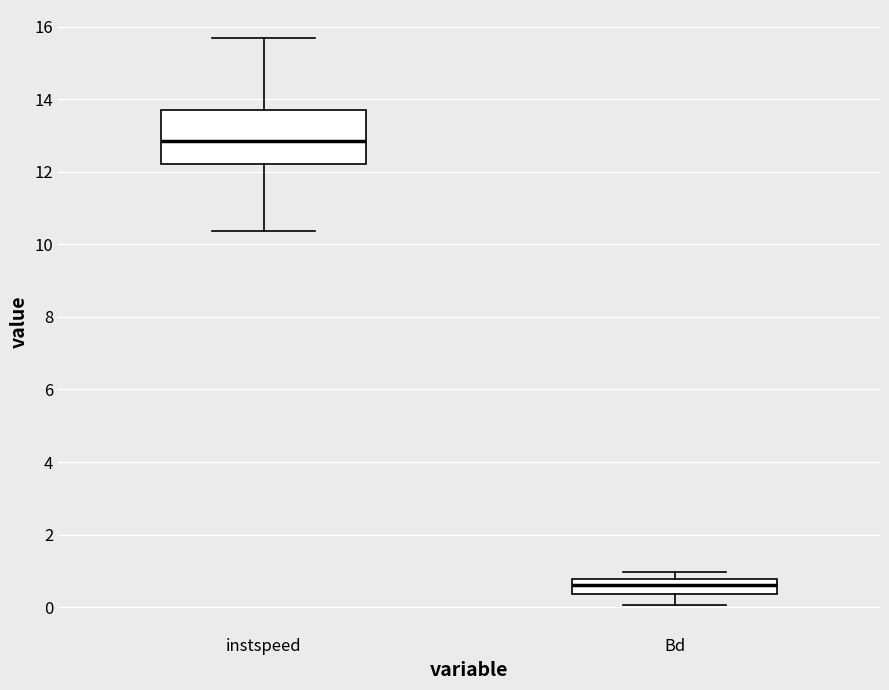

Reading left to right, read every box against the y-axis: the position of its median line, the range the box covers, and the ends of its whiskers. The values are not printed on the chart, so give them approximately, as read against the axis.

instspeed: median 12.8, box 12.2 to 13.8, whiskers 10.4 to 15.6
Bd: median 0.6, box 0.4 to 0.8, whiskers 0.0 to 1.0